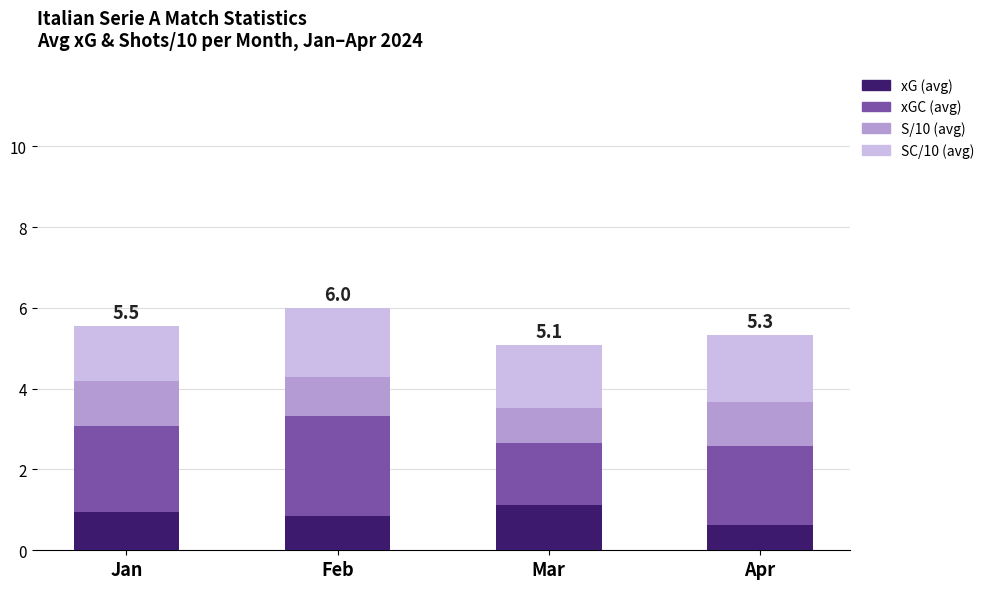

How many bars are there in total?

4